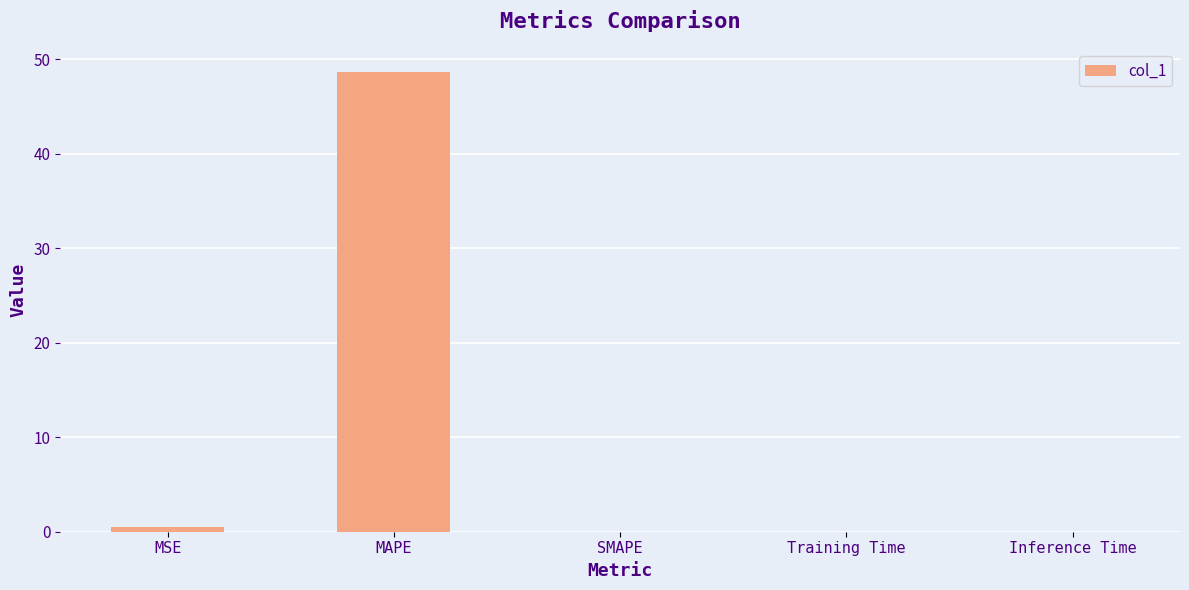

Which label corresponds to the largest value in the chart?

MAPE